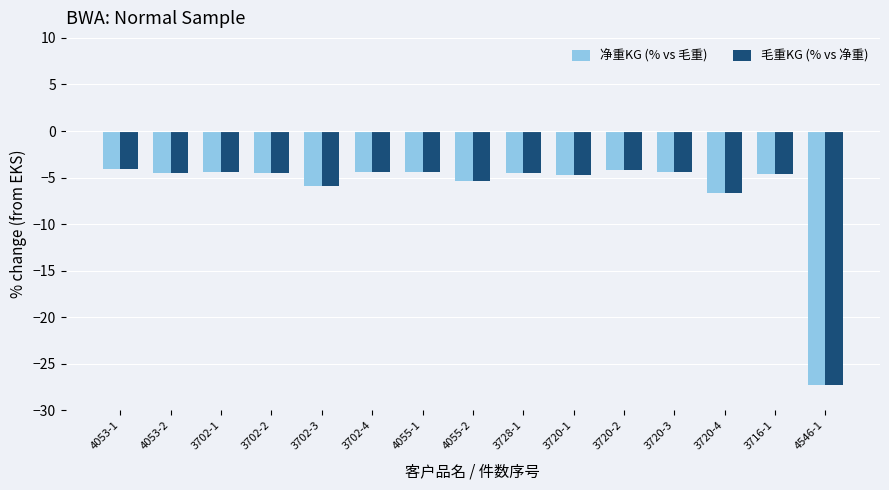

What is the difference between the 净重KG (% vs 毛重) values at 3728-1 and 3720-2?

0.4